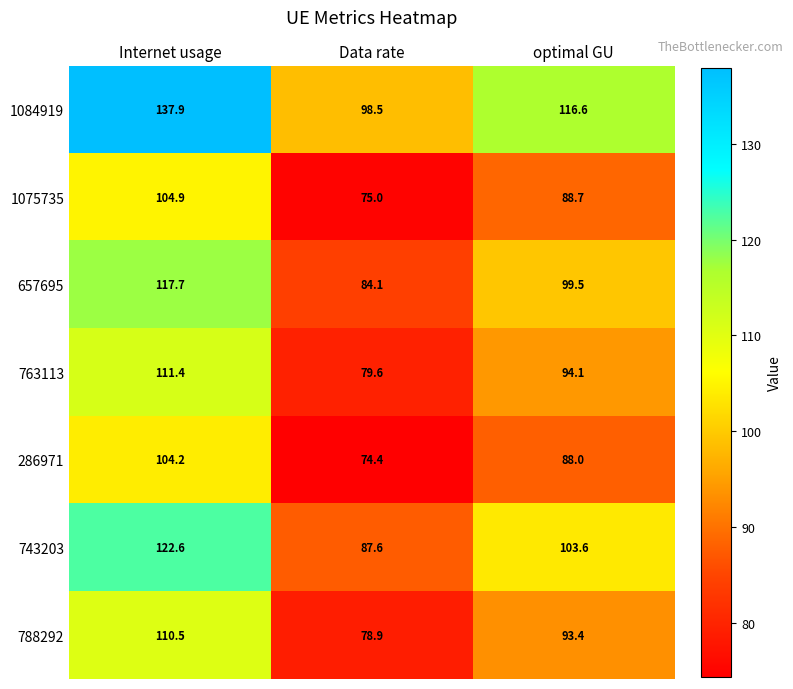

What is the average value of the 763113 series?

95.0